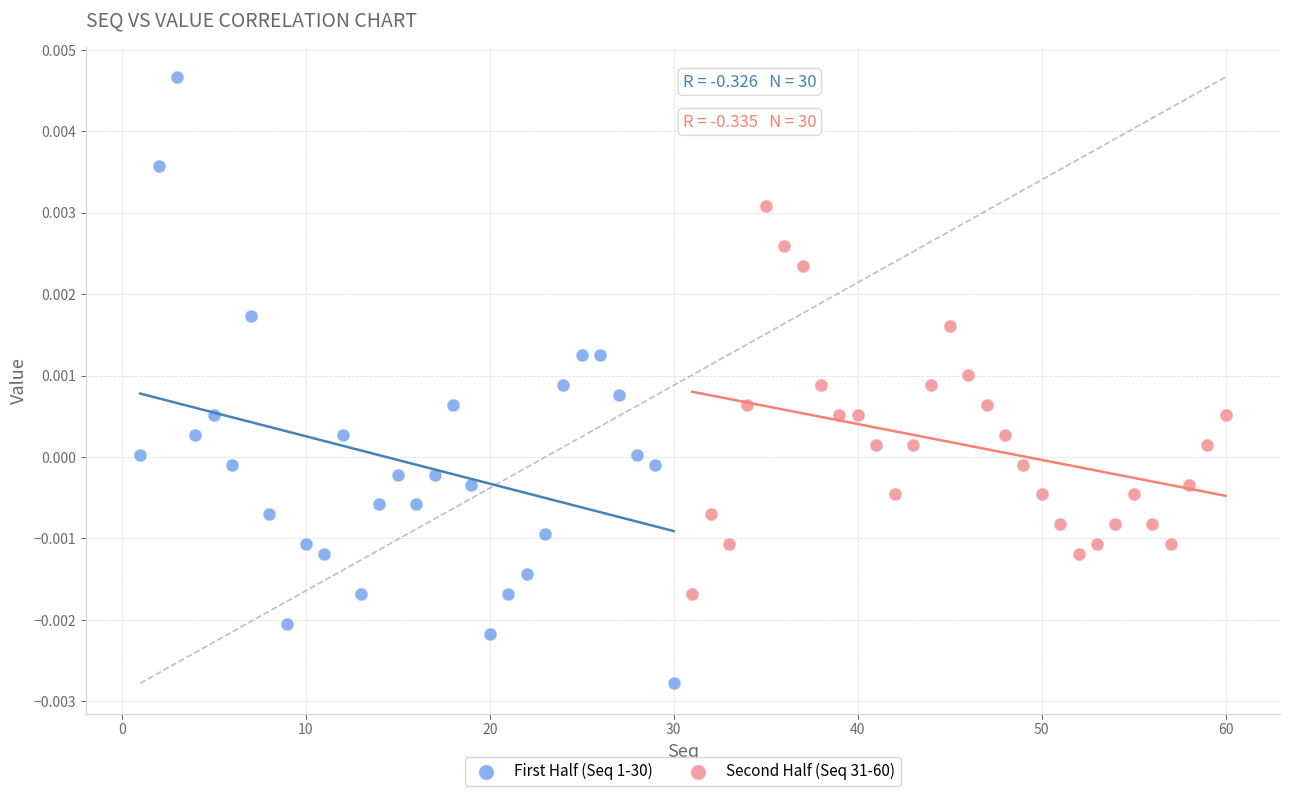

Which series reaches the minimum Y coordinate?

First Half (Seq 1-30)